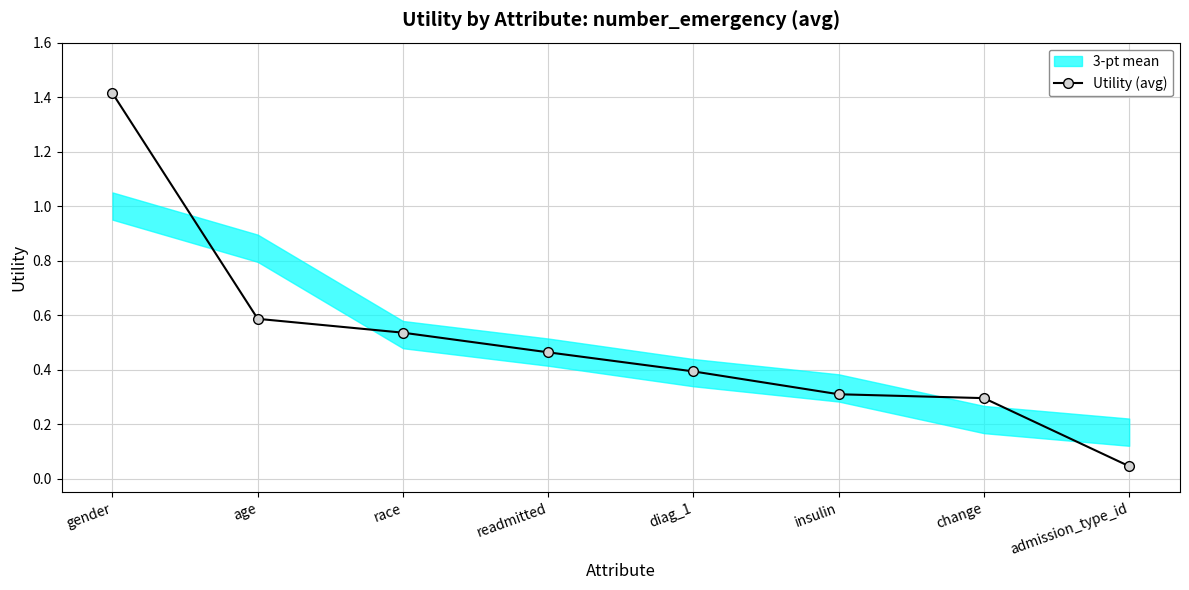

What is the label of the 7th point from the left?

change